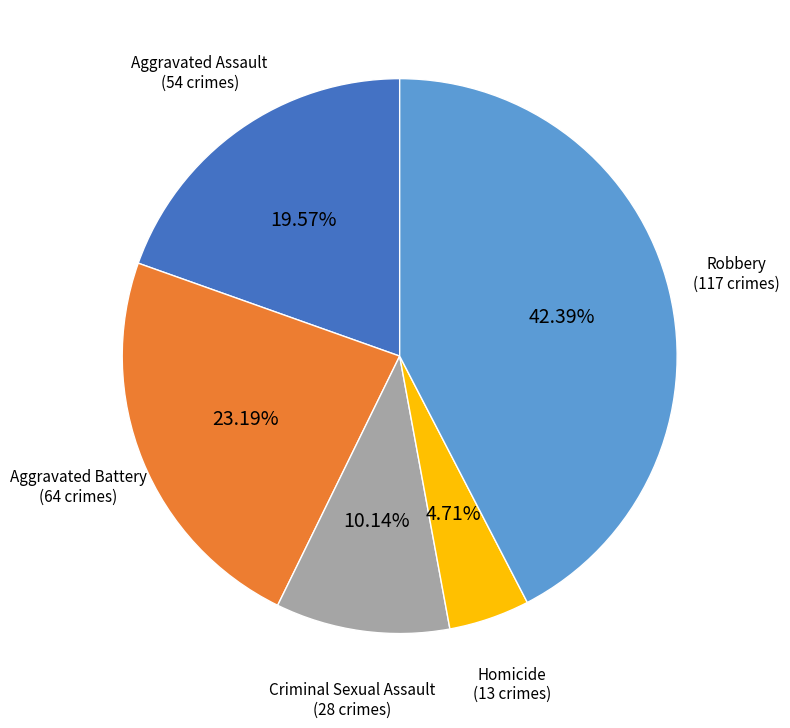

Is there any slice that represents more than half of the pie?

No